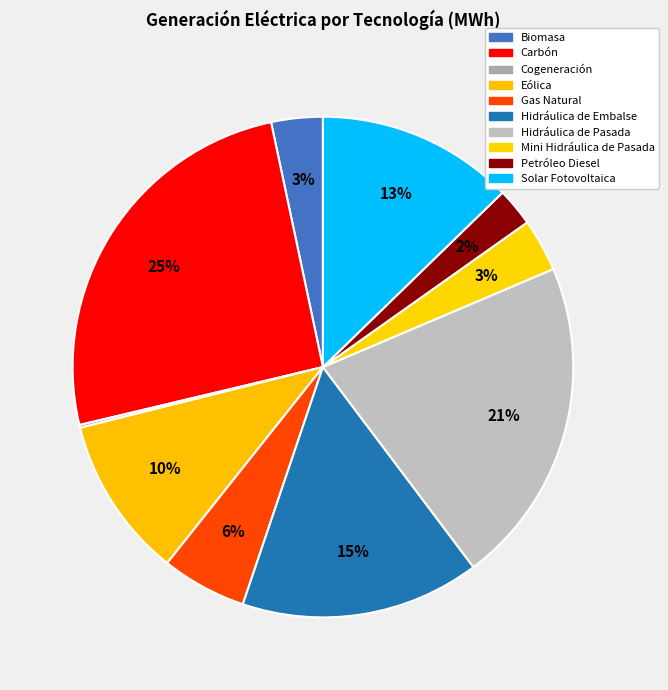

Count the number of slices in the pie.

10